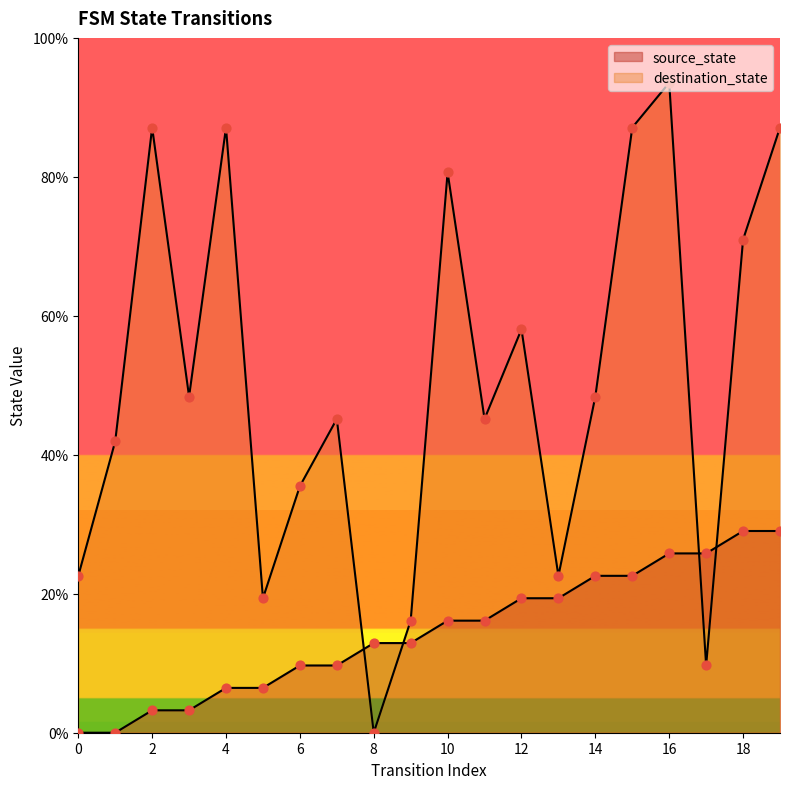

What are all the series names shown in the legend?

source_state, destination_state